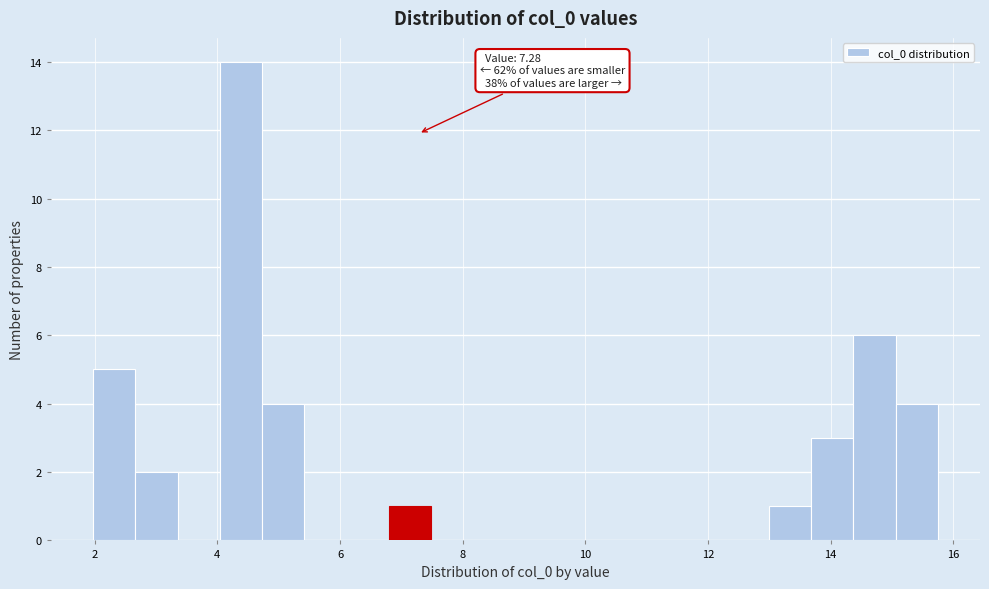

Read against the x-axis, roughly where is the centre of the tallest bar?

4.4